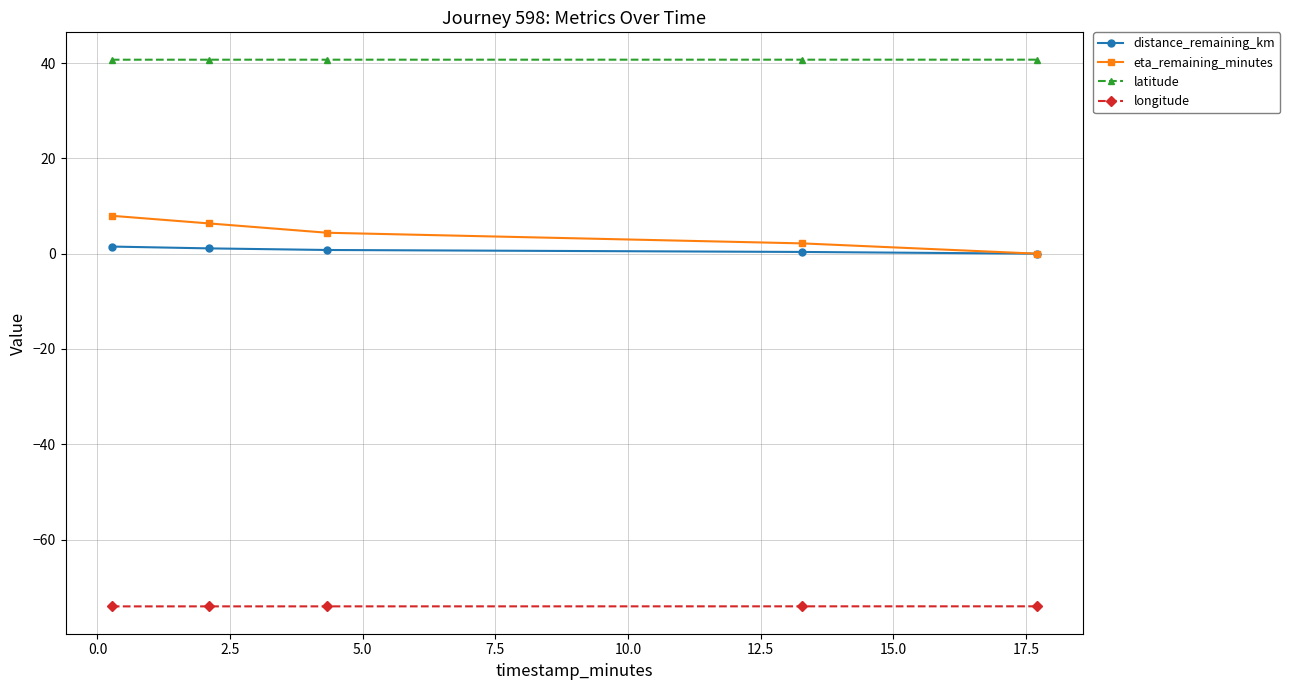

Does the chart display data point markers on the line(s)?

Yes